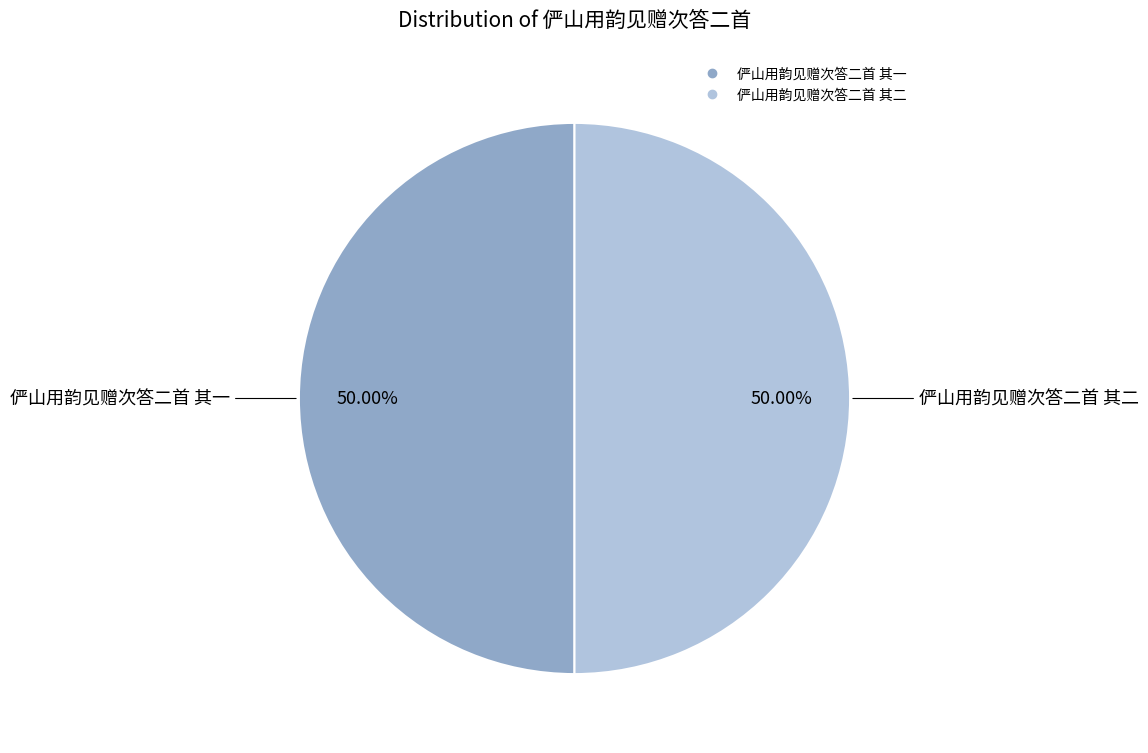

What is the ratio of the value at 俨山用韵见赠次答二首 其一 to the value at 俨山用韵见赠次答二首 其二?

1.0